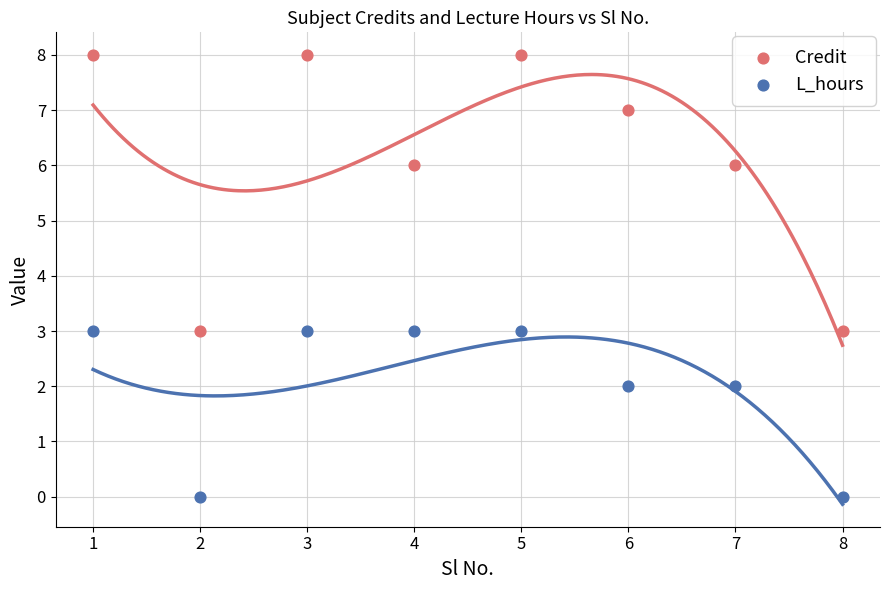

Which series has the widest spread of Y values?

Credit